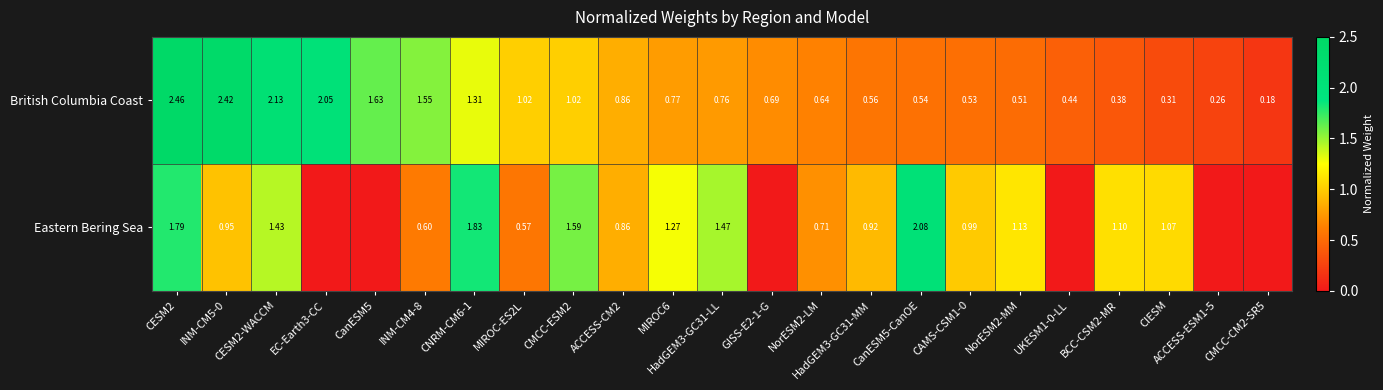

At how many categories does at least one series exceed 2?

5